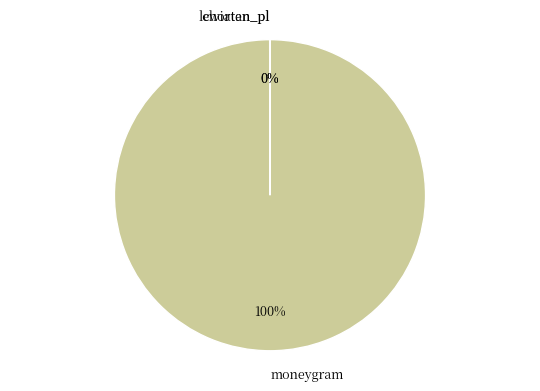

To the nearest percent, what is the average slice percentage?

33%